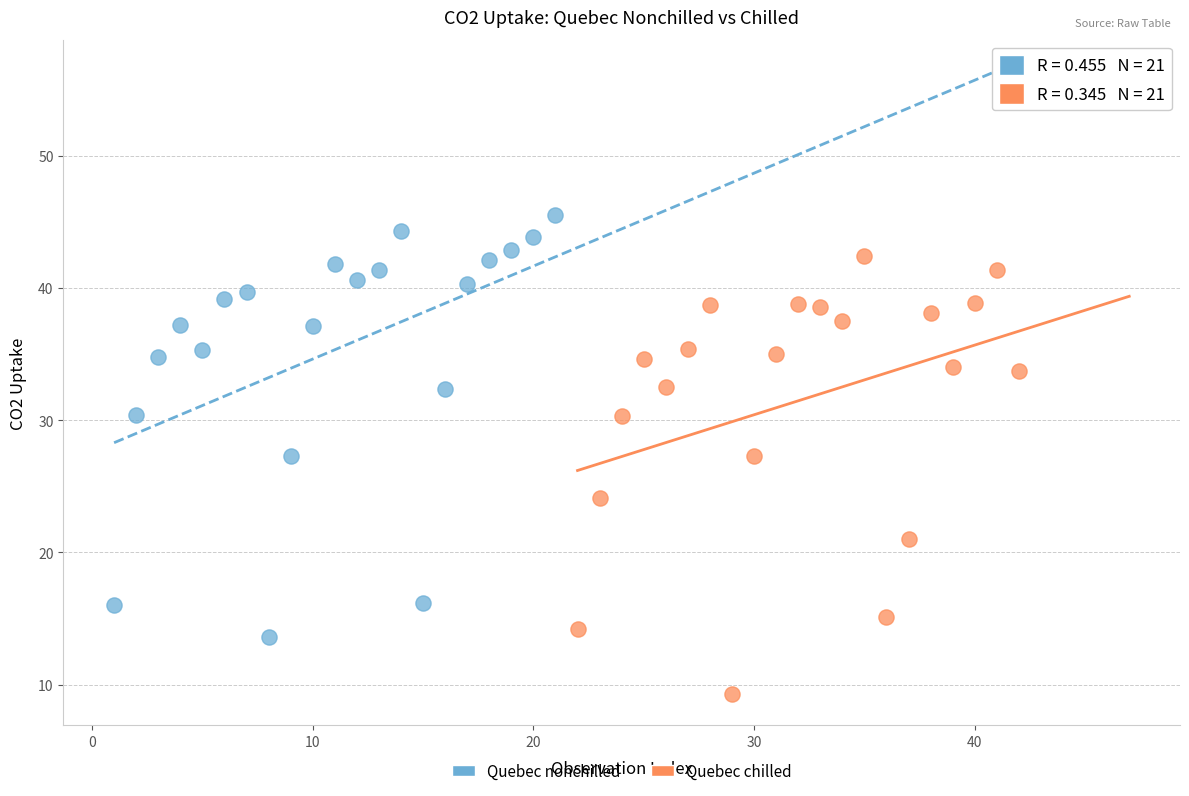

What are all the series names shown in the legend?

Quebec nonchilled, Quebec chilled